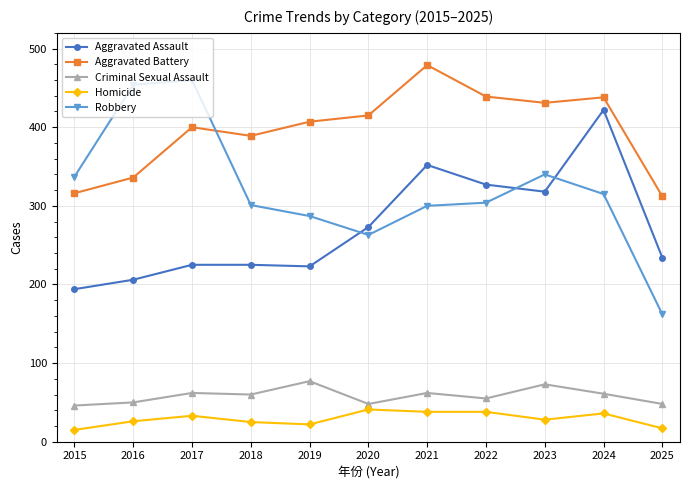

The Aggravated Battery series shows 479 at 2021. True or false?

True